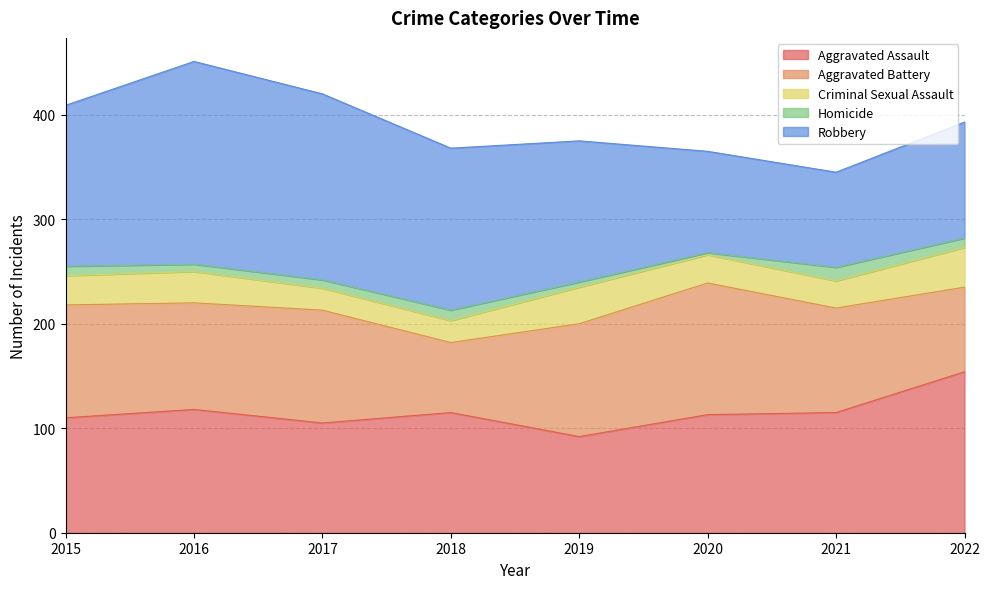

What is the sum of the Homicide values at 2017 and 2015?

17